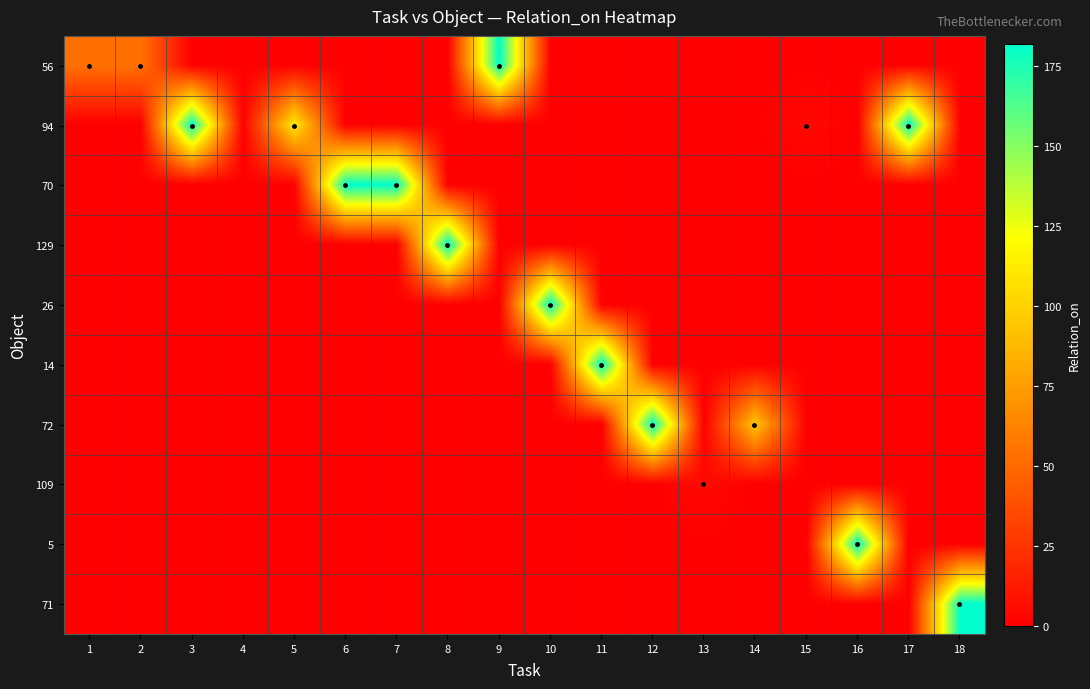

At 16, list the series in order from smallest to largest.

56, 94, 70, 129, 26, 14, 72, 109, 71, 5